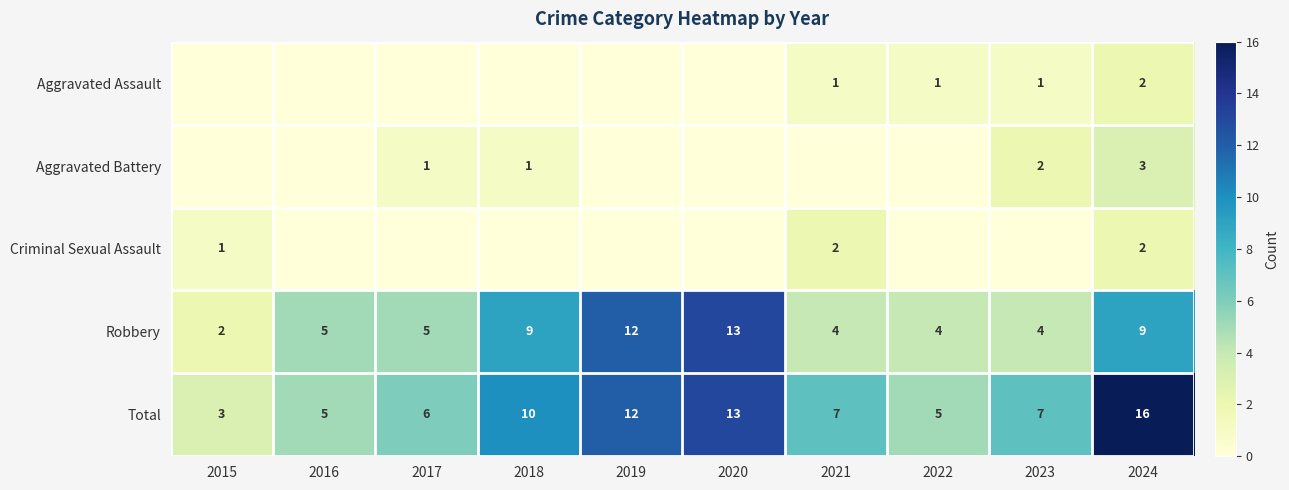

What is the spread (max minus min) of values at 2024?

14